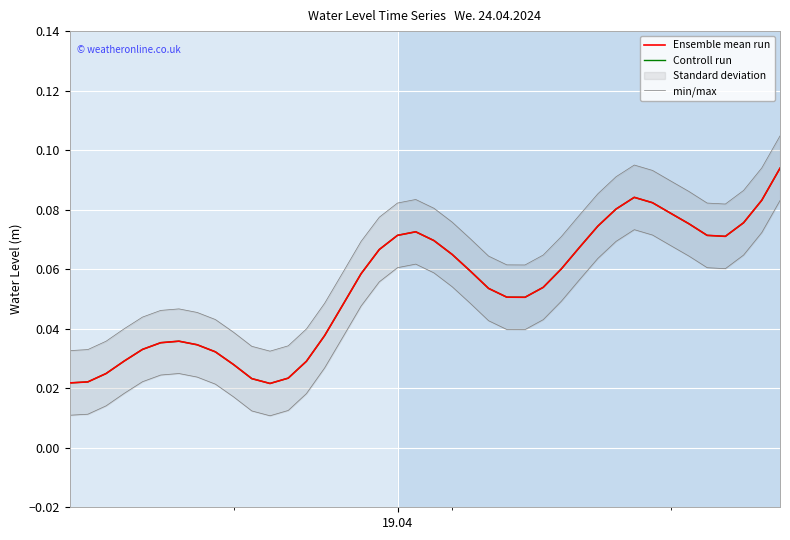

Reading left to right, list all the values displayed in this chart.

Ensemble mean run: 0.0	0.0	0.0	0.0	0.0	0.0	0.0	0.0	0.0	0.0	0.0	0.0	0.0	0.0	0.0	0.0	0.1	0.1	0.1	0.1	0.1	0.1	0.1	0.1	0.1	0.1	0.1	0.1	0.1	0.1	0.1	0.1	0.1	0.1	0.1	0.1	0.1	0.1	0.1	0.1
Controll run: 0.0	0.0	0.0	0.0	0.0	0.0	0.0	0.0	0.0	0.0	0.0	0.0	0.0	0.0	0.0	0.0	0.1	0.1	0.1	0.1	0.1	0.1	0.1	0.1	0.1	0.1	0.1	0.1	0.1	0.1	0.1	0.1	0.1	0.1	0.1	0.1	0.1	0.1	0.1	0.1
min/max: 0.0	0.0	0.0	0.0	0.0	0.0	0.0	0.0	0.0	0.0	0.0	0.0	0.0	0.0	0.0	0.0	0.0	0.1	0.1	0.1	0.1	0.1	0.0	0.0	0.0	0.0	0.0	0.0	0.1	0.1	0.1	0.1	0.1	0.1	0.1	0.1	0.1	0.1	0.1	0.1